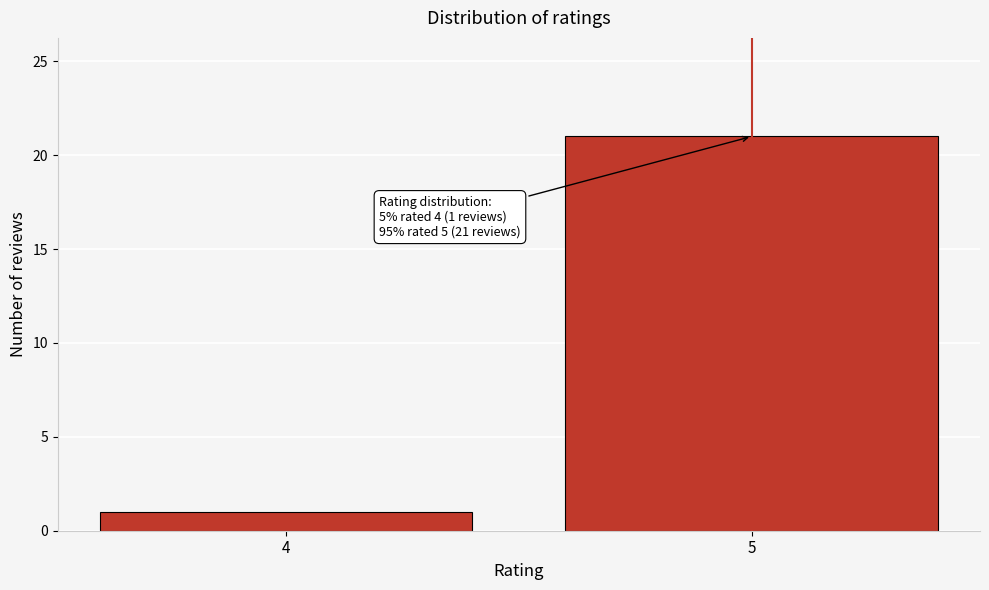

Reading left to right, list all the values displayed in this chart.

1	21